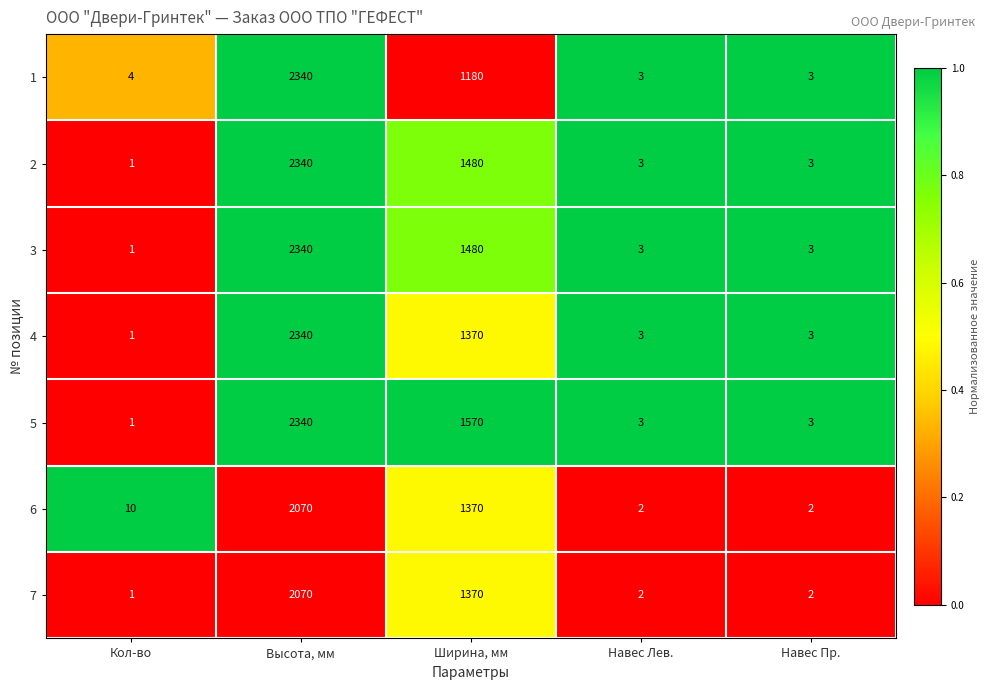

Where does the 3 series first go above 3?

Высота, мм